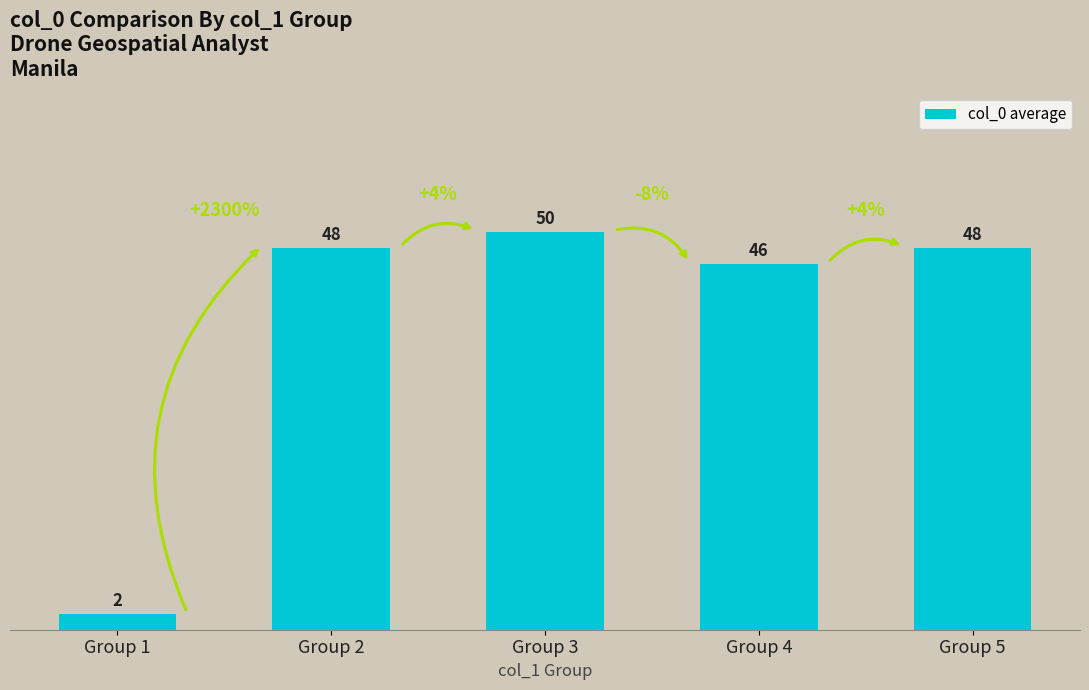

Which category has the highest value across all series?

Group 3